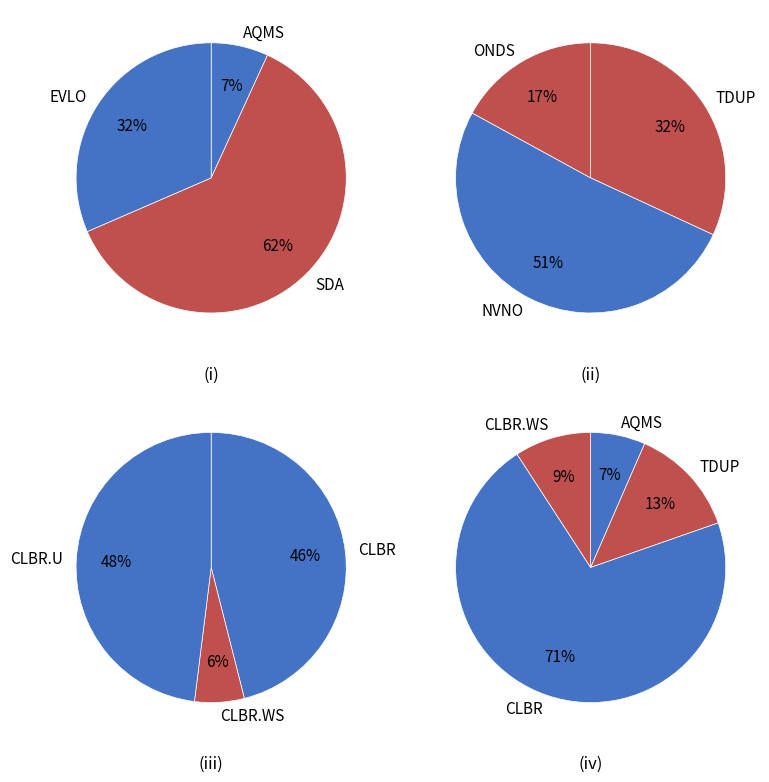

Does CLBR.WS represent more than half of the total?

No